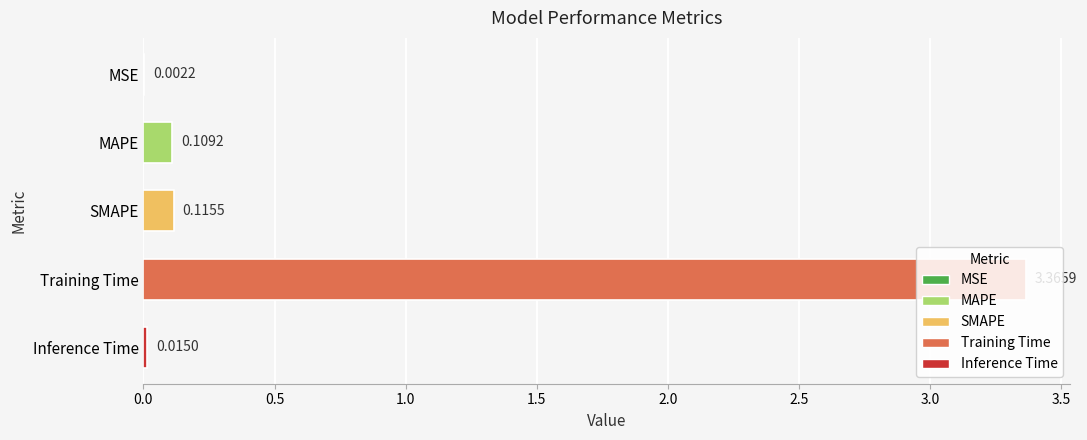

Between MSE and SMAPE, which is larger?

SMAPE